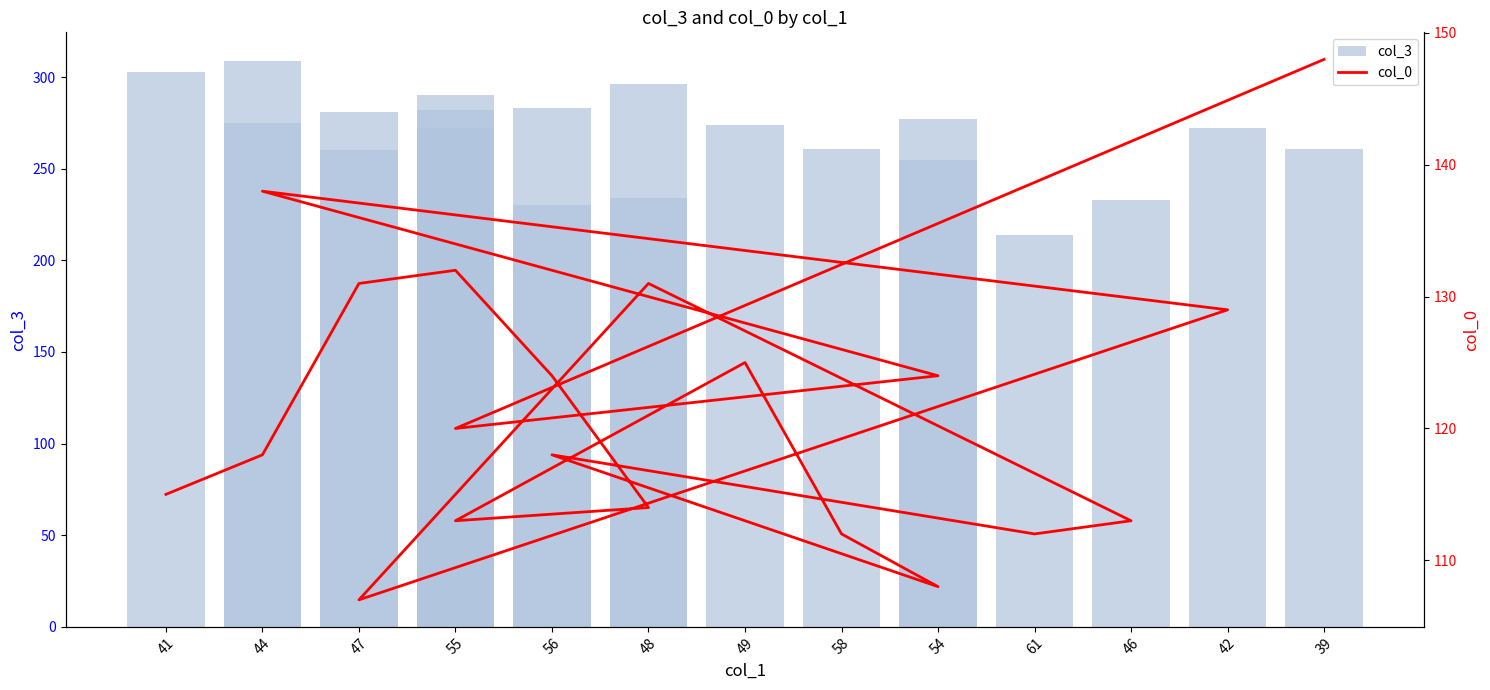

Where does the col_3 series first go above 274?

41